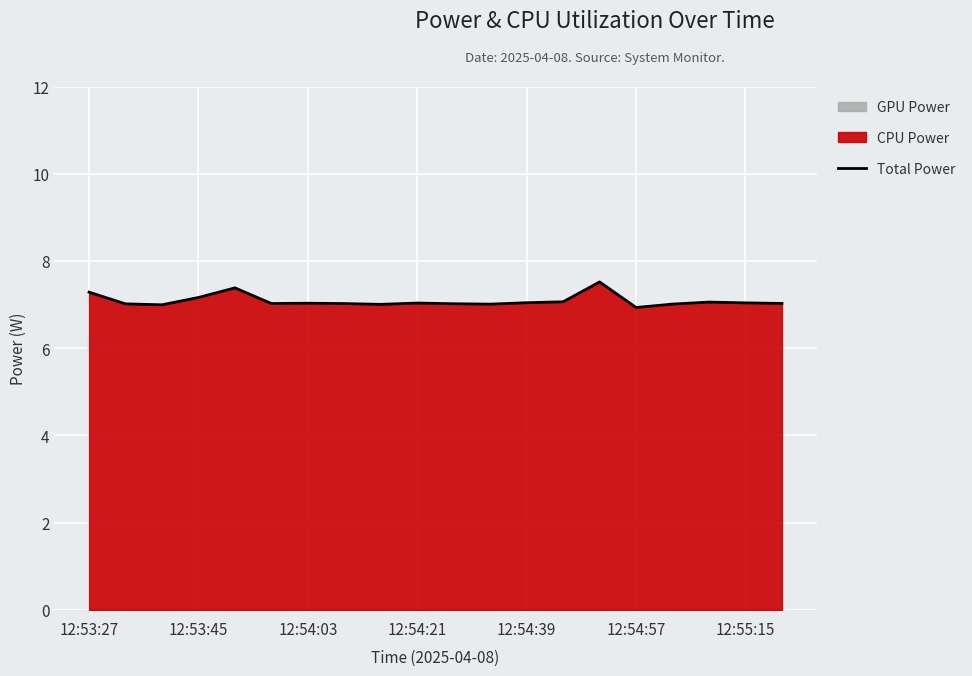

How many interior local peaks (higher than both neighbors) does the data have?

5